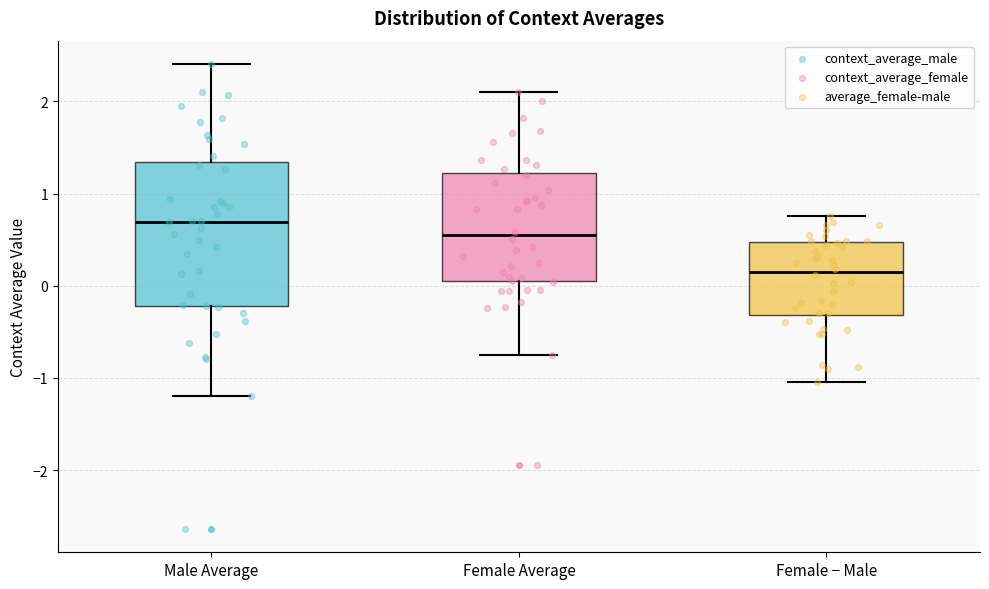

Reading left to right, read every box against the y-axis: the position of its median line, the range the box covers, and the ends of its whiskers. The values are not printed on the chart, so give them approximately, as read against the axis.

Male Average: median 0.7, box -0.2 to 1.3, whiskers -1.2 to 2.4
Female Average: median 0.5, box 0.0 to 1.2, whiskers -0.8 to 2.1
Female − Male: median 0.2, box -0.3 to 0.5, whiskers -1.0 to 0.8